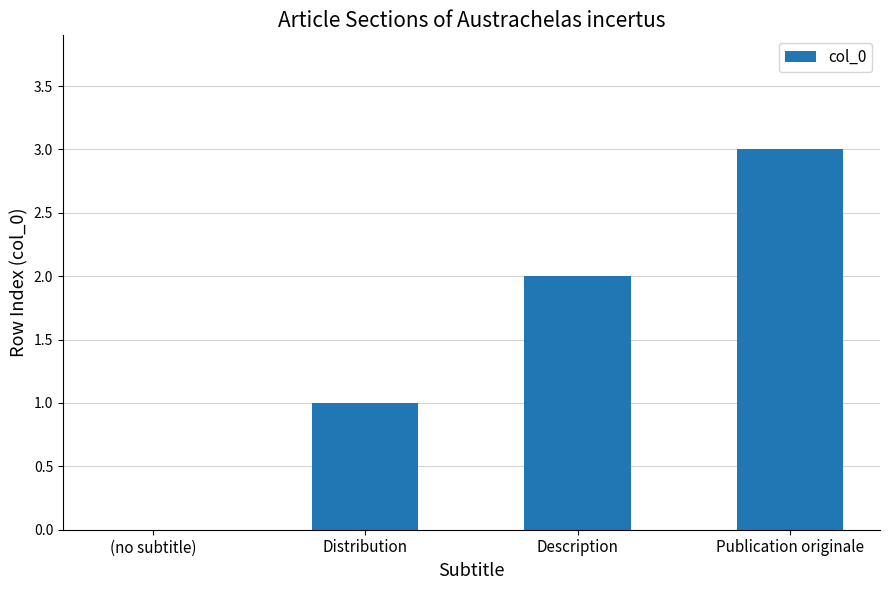

Are the bars horizontal?

No